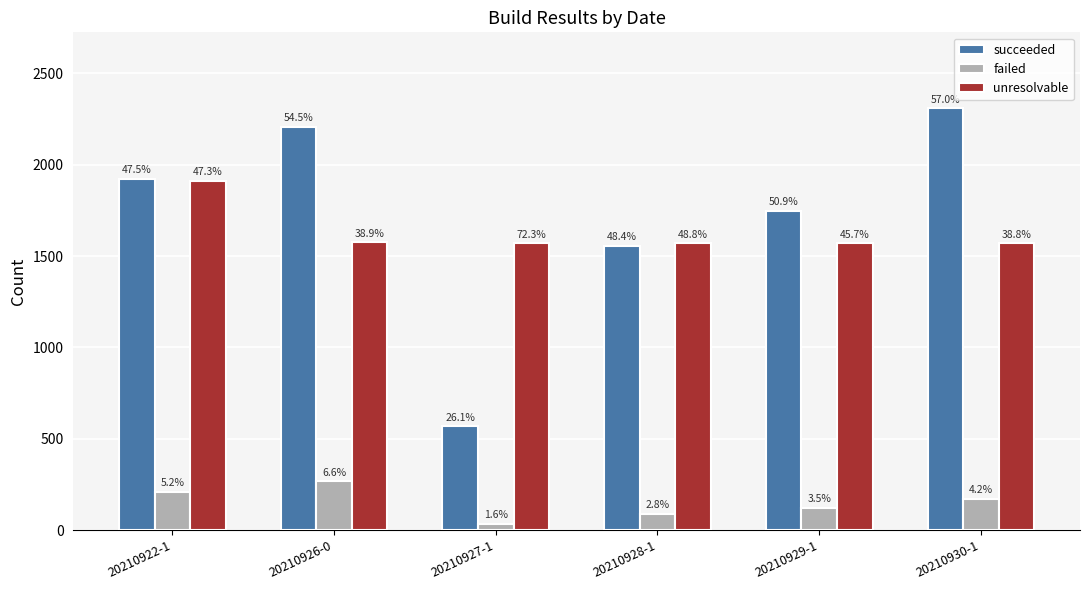

What are all the series names shown in the legend?

succeeded, failed, unresolvable